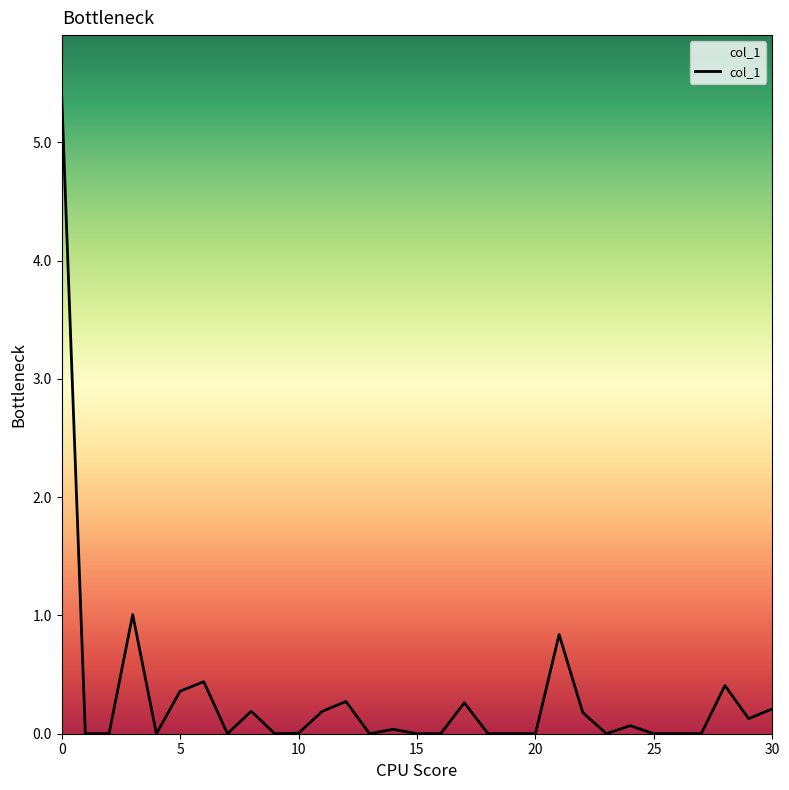

What is the greatest value displayed?

5.4